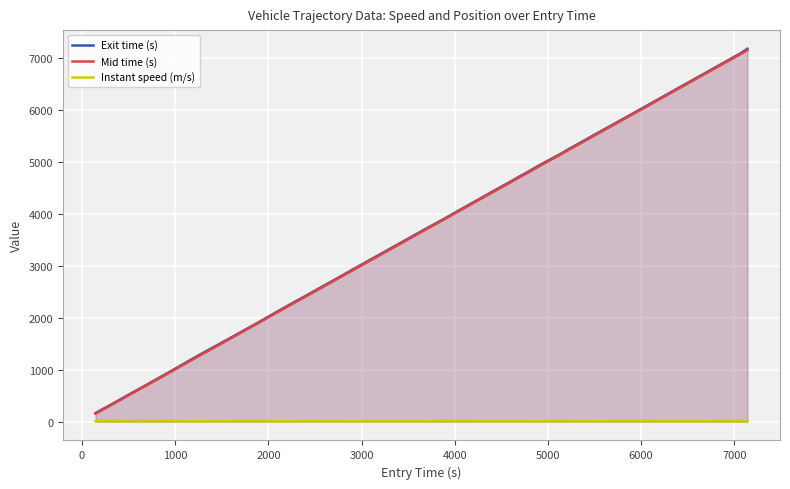

Which series has the largest range (max minus min)?

Exit time (s)